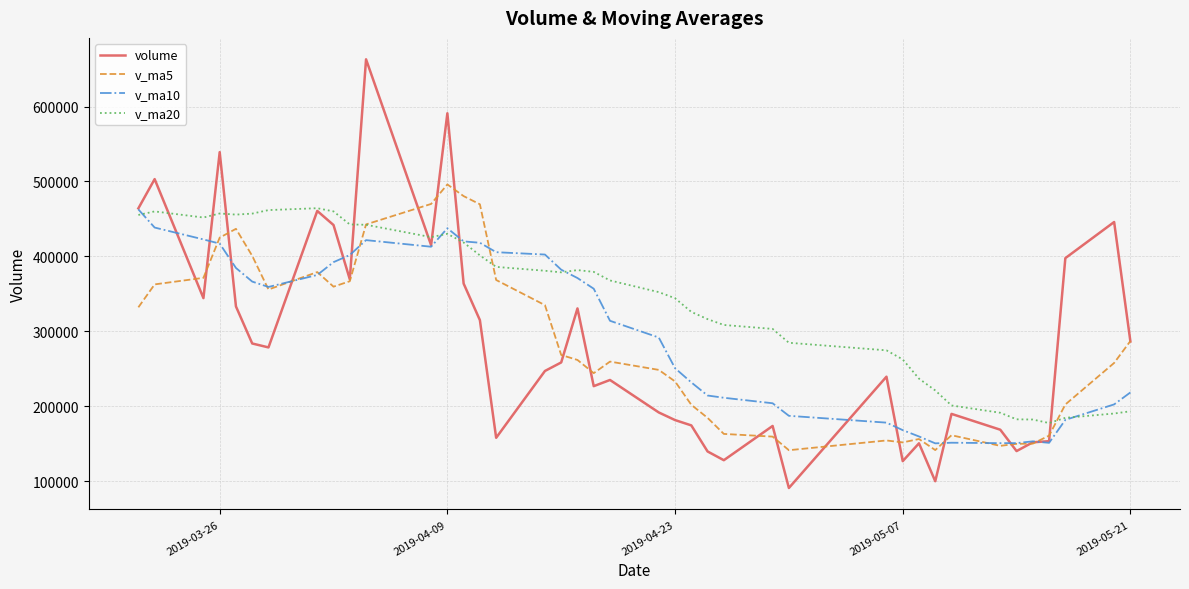

What is the sum of all v_ma20 values?

13697618.3